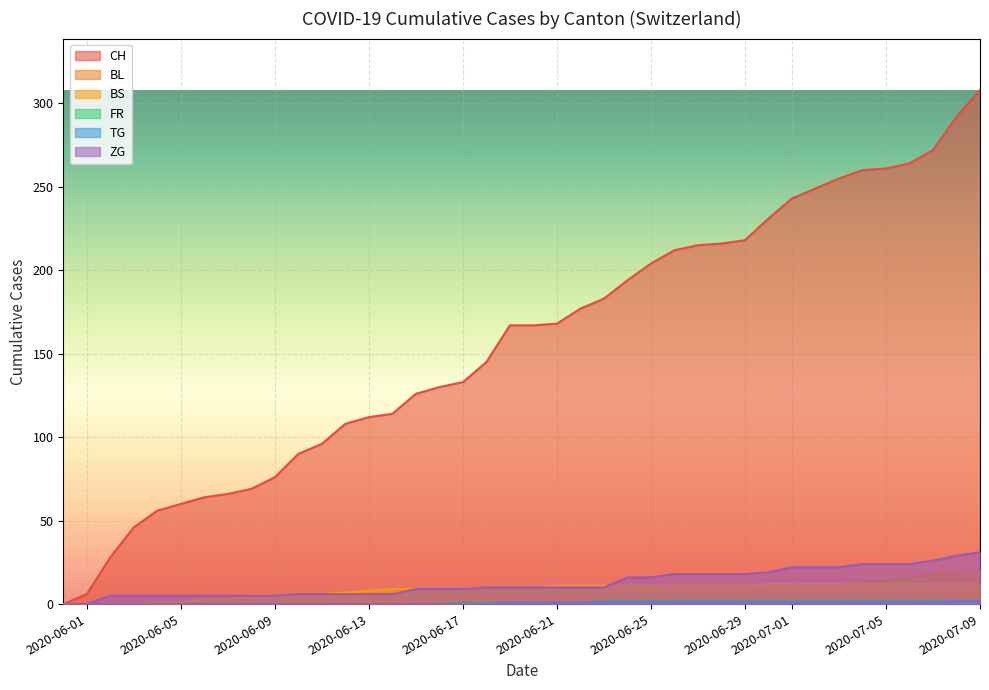

What is the highest value of the BS series?

12